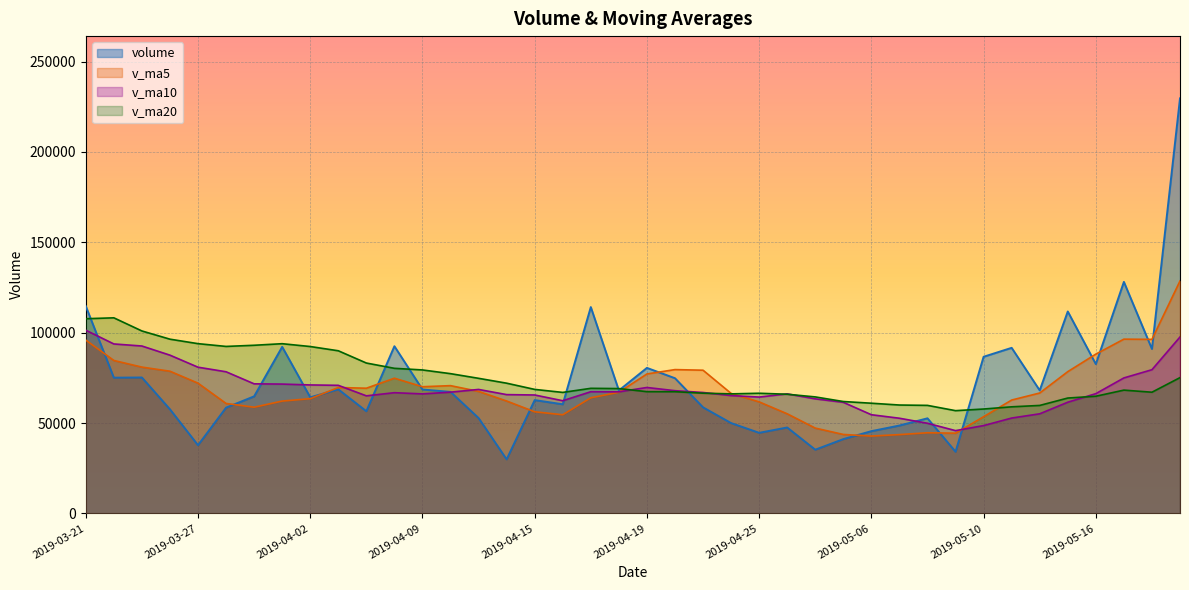

Reading left to right, transcribe all the data shown in this chart.

volume: 114705.0	75116.4	75219.8	57620.4	37758.0	58529.4	64785.8	92167.1	64261.3	68663.5	56538.5	92515.4	68573.0	67248.2	52779.6	29912.0	62716.0	60398.5	114173.4	68032.0	80526.1	74812.0	58696.0	49997.0	44605.0	47552.0	35261.0	41124.0	45527.0	48645.9	52629.9	34128.5	86682.5	91623.0	68081.3	111737.1	82614.3	128105.0	91001.0	229649.1
v_ma5: 95920.7	84638.4	80966.9	78693.5	72083.9	60848.8	58782.7	62172.1	63500.3	69681.4	69283.2	74829.2	70110.4	70707.7	67530.9	62205.7	56245.8	54610.9	63995.9	67046.4	77169.2	79588.4	79247.9	66412.6	61727.2	55132.4	47222.2	43707.8	42813.8	43622.0	44637.6	44411.1	53522.8	62741.9	66629.0	78450.5	88147.6	96432.1	96307.7	128621.3
v_ma10: 101371.7	93777.0	92638.1	87574.1	80907.7	78384.8	71710.5	71569.5	71096.9	70882.7	65066.0	66805.9	66141.2	67104.0	68606.2	65744.4	65537.5	62360.6	67351.8	67288.7	69687.4	67917.1	66929.4	65204.3	64386.8	66150.8	63405.3	61477.8	54613.2	52674.6	49885.0	45816.6	48615.3	52777.9	55125.5	61544.0	66279.4	74977.4	79524.9	97625.2
v_ma20: 107724.2	108233.2	100961.1	96415.7	93938.4	92403.9	93044.8	93912.2	92349.1	90001.3	83218.9	80291.5	79389.7	77339.1	74757.0	72064.6	68624.0	66965.1	69224.4	69085.7	67376.7	67361.5	66535.3	66154.1	66496.5	65947.6	64471.4	61919.2	60982.5	59981.6	59786.2	56866.9	57772.3	58991.1	59756.2	63847.4	64842.3	68227.6	67069.0	75149.9